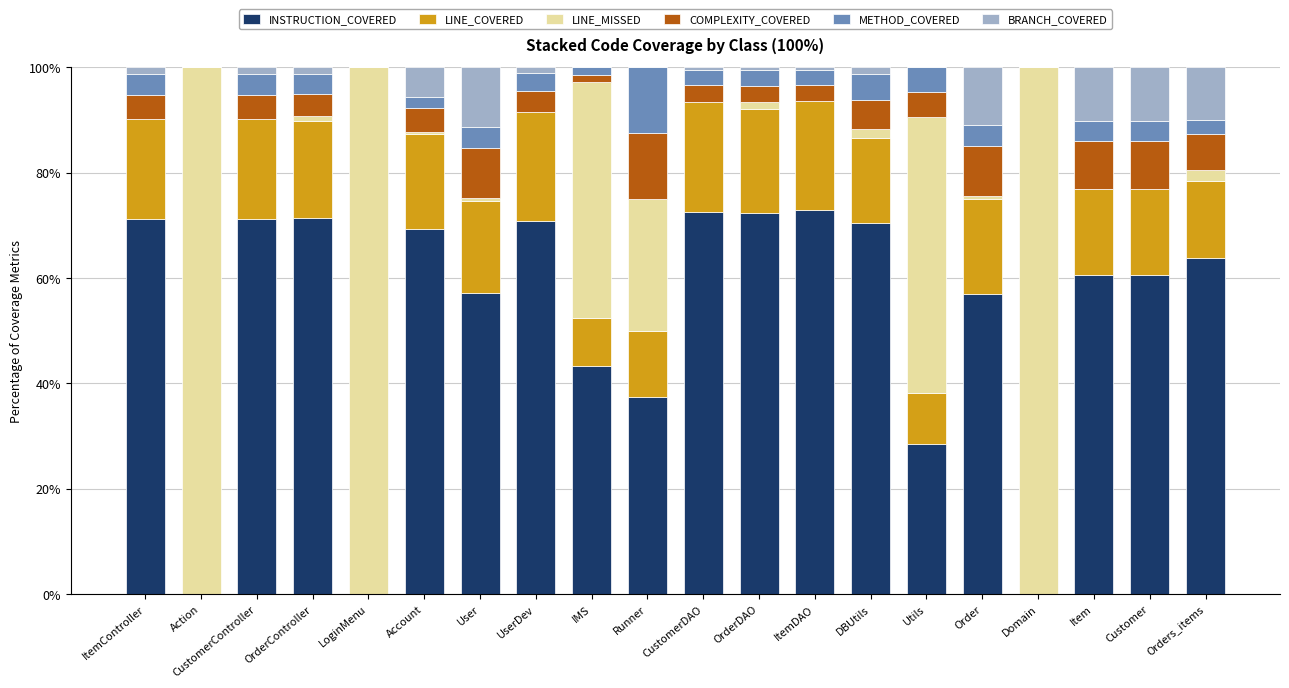

True or false: INSTRUCTION_COVERED has a value of 36.0 at UserDev.

False